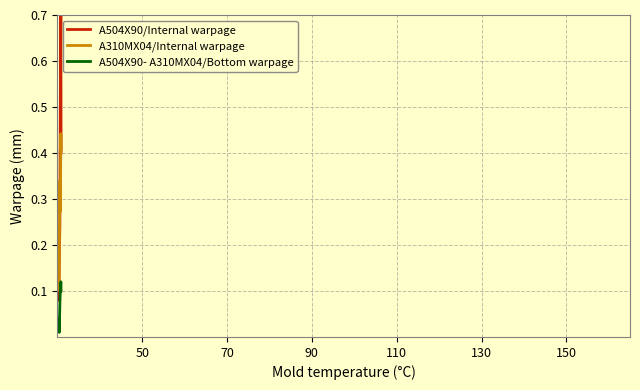

True or false: A310MX04/Internal warpage and A504X90- A310MX04/Bottom warpage cross at least once.

False